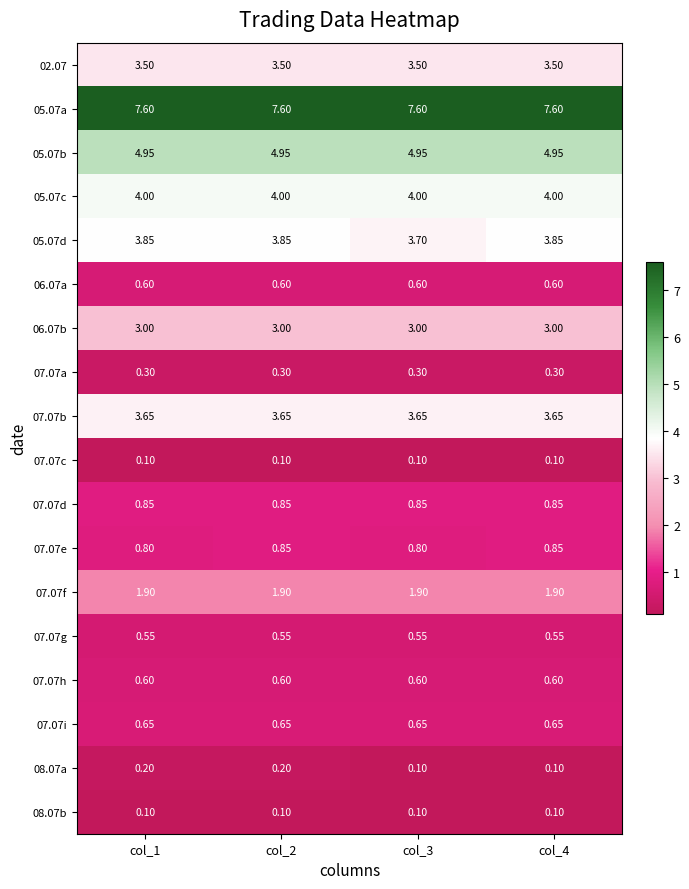

Count the number of categories in the chart.

4